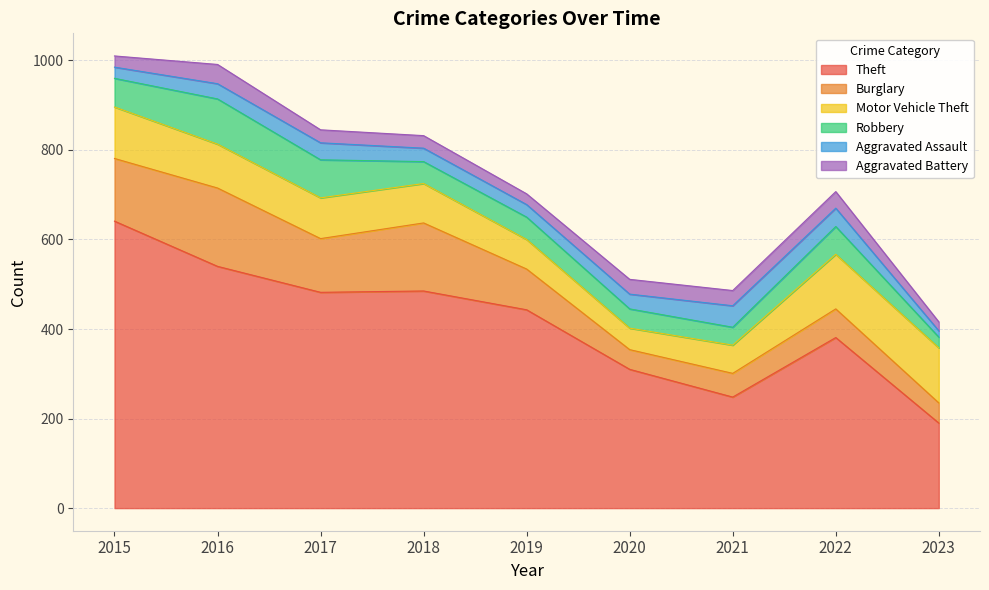

At which label is Robbery closest to 62?

2022